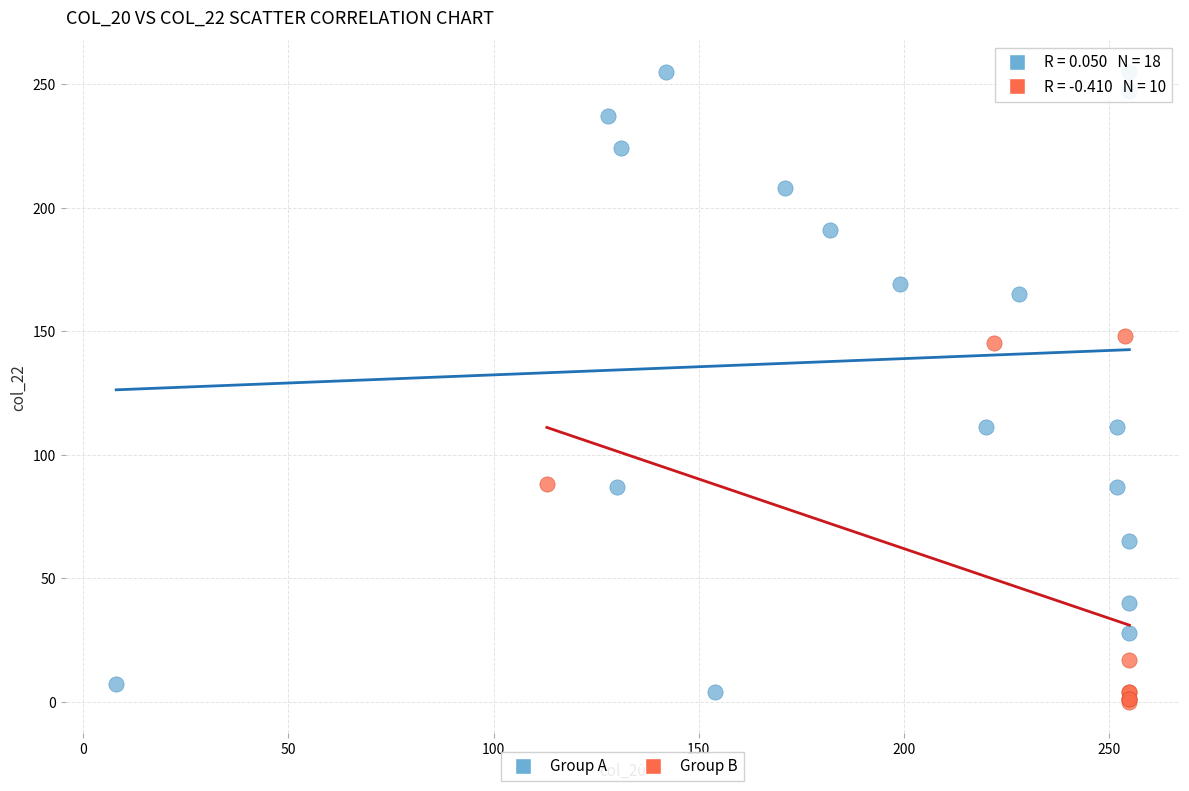

What are all the series names shown in the legend?

Group A, Group B